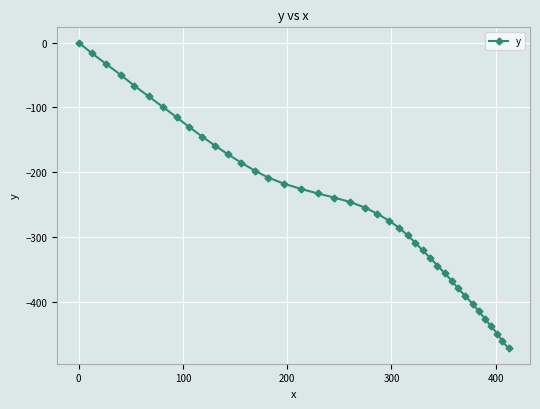

What is the difference between the second highest and second lowest values?

444.4